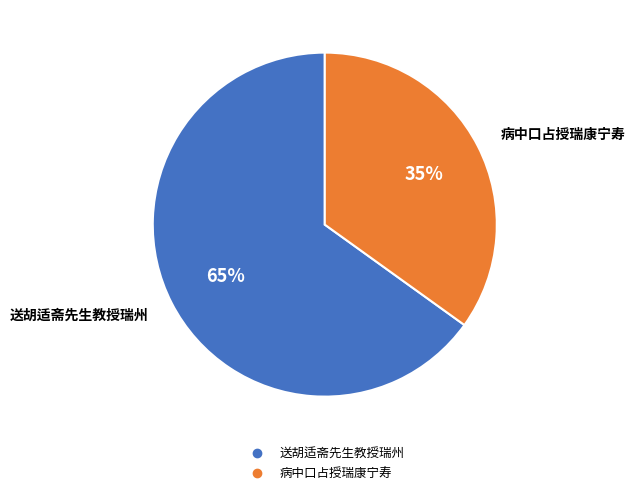

Approximately how many times larger is the value at 送胡适斋先生教授瑞州 compared to 病中口占授瑞康宁寿?

1.9